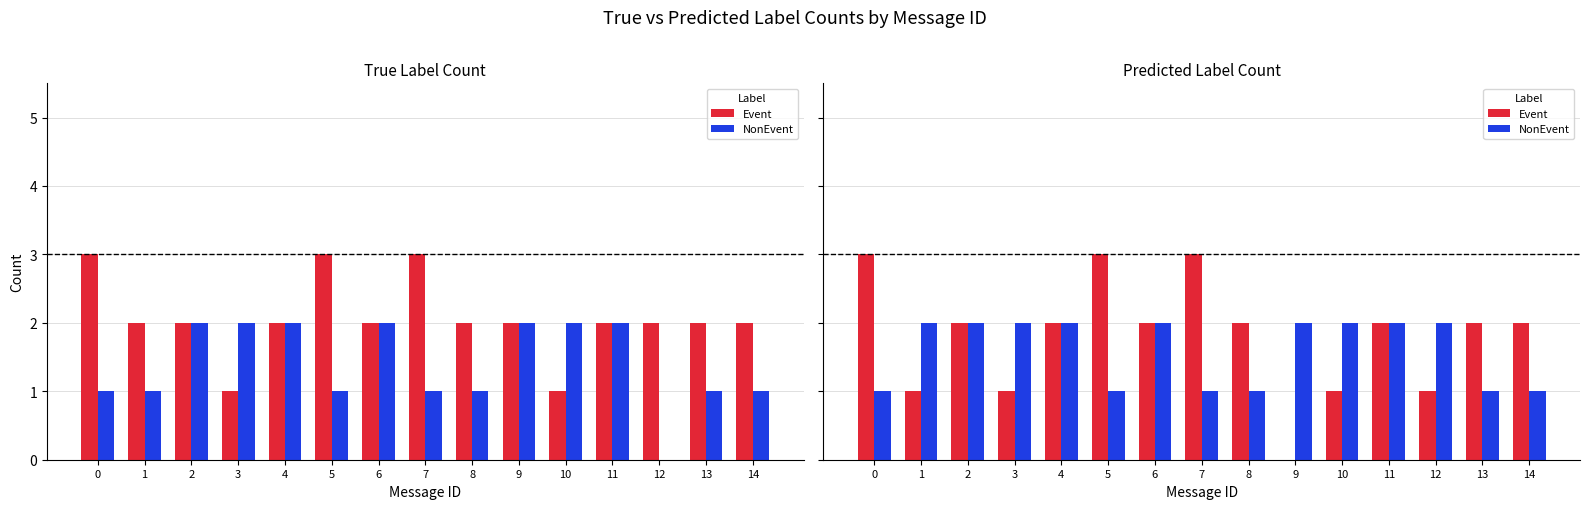

What is the spread (max minus min) of values at 14?

1